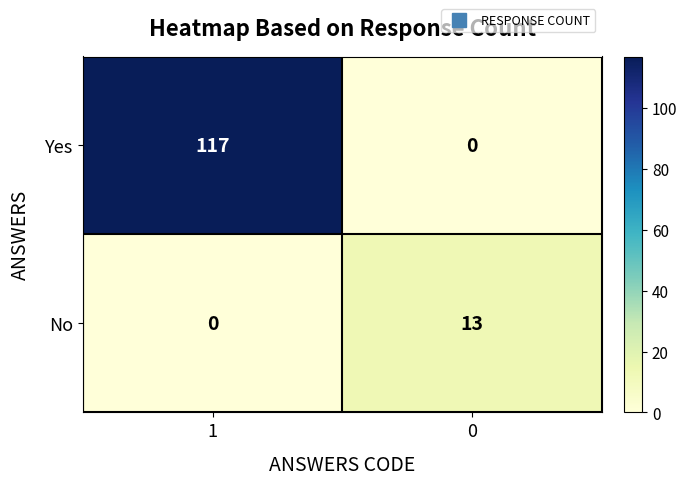

What is the maximum value shown in the chart?

117